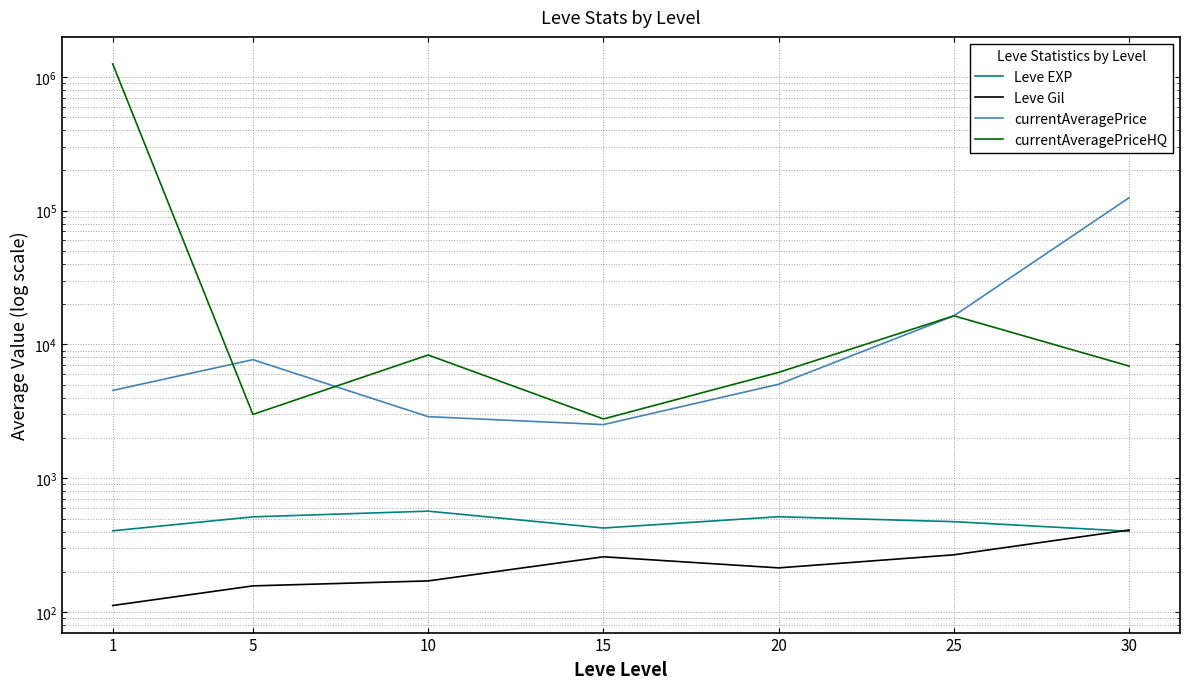

What is the sum of the currentAveragePrice values at 20 and 10?

7934